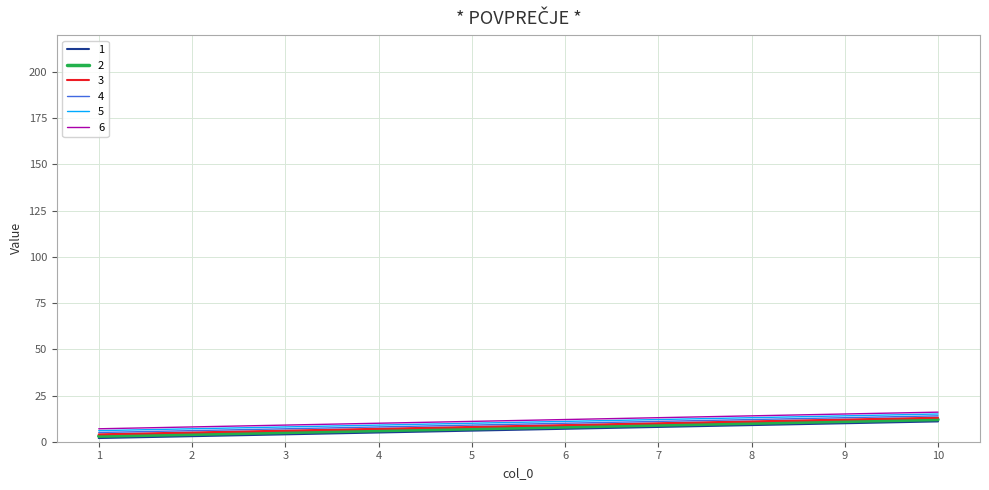

What is the greatest value displayed?

16